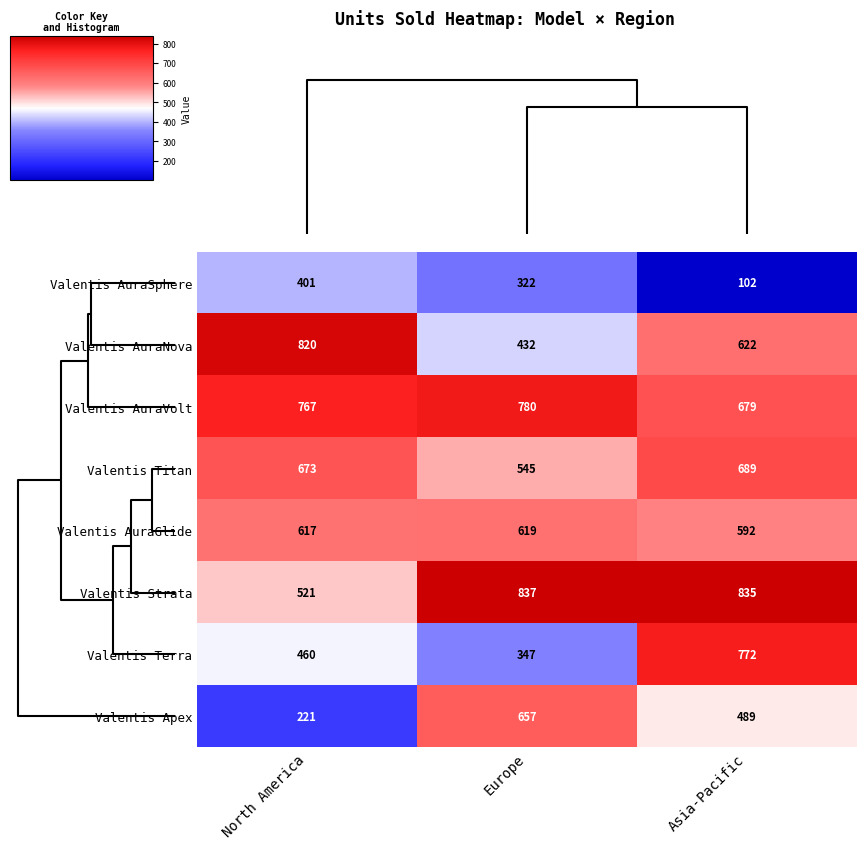

Which series has the widest spread of values?

Valentis Apex